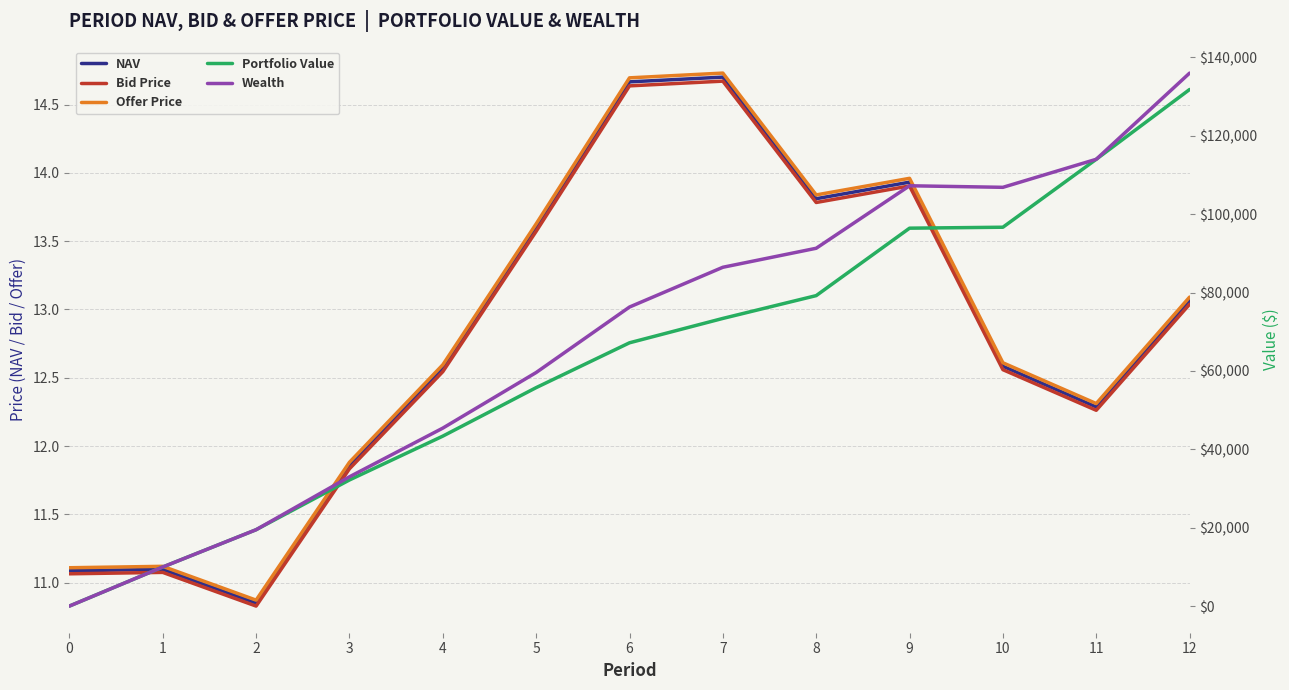

True or false: NAV and Portfolio Value cross at least once.

True